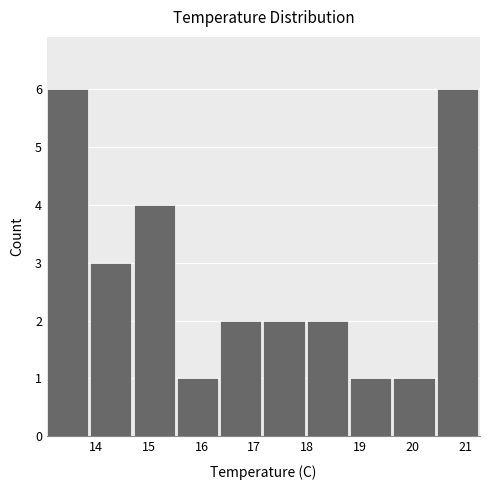

Reading left to right, list every bar in this chart as the range it spans on the x-axis followed by its height. Neither the bar edges nor the heights are printed on the chart, so give them approximately, as read against the axes.

13.1 to 13.9: 6
13.9 to 14.7: 3
14.7 to 15.5: 4
15.5 to 16.4: 1
16.4 to 17.2: 2
17.2 to 18.0: 2
18.0 to 18.8: 2
18.8 to 19.6: 1
19.6 to 20.5: 1
20.5 to 21.3: 6